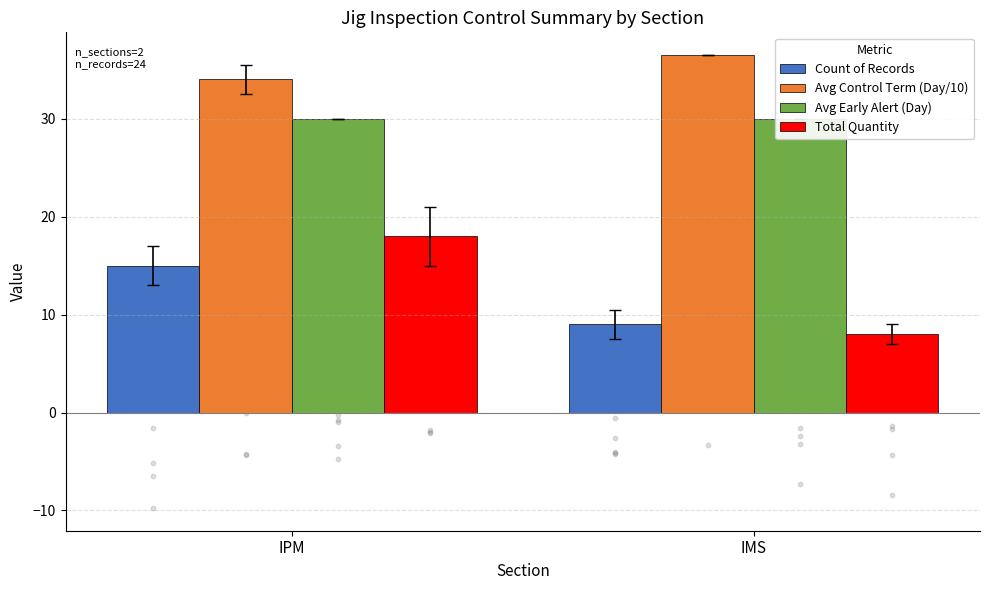

What is the total value across all series at IMS?

83.5